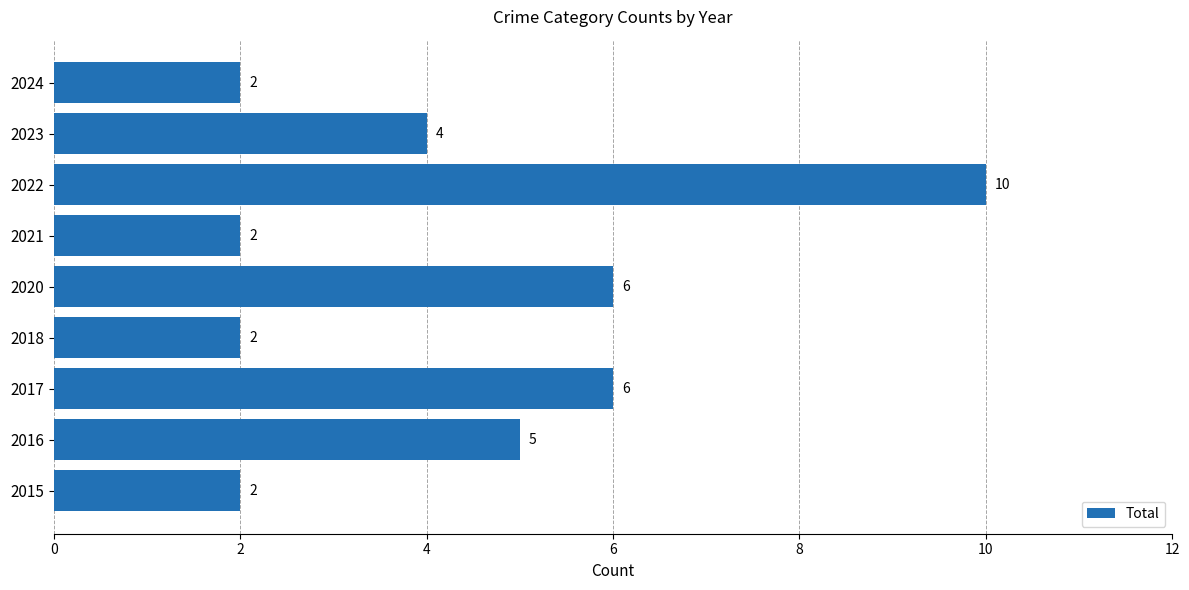

The chart shows a value of 3 at 2015. True or false?

False